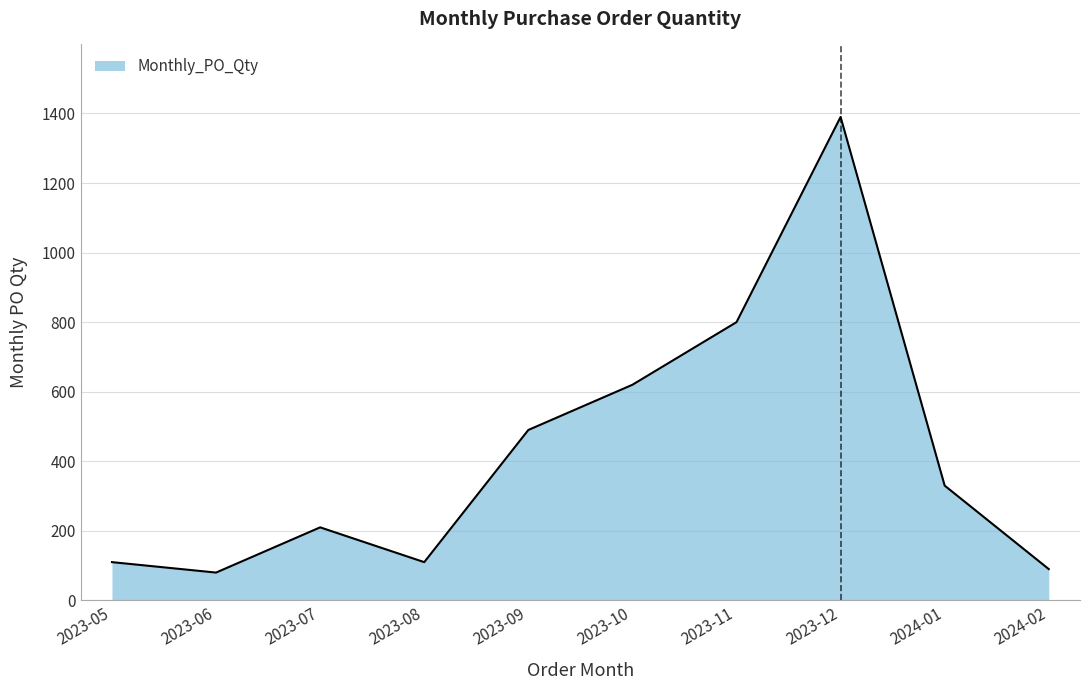

Is it true that the value at 2023-05 is 110?

True